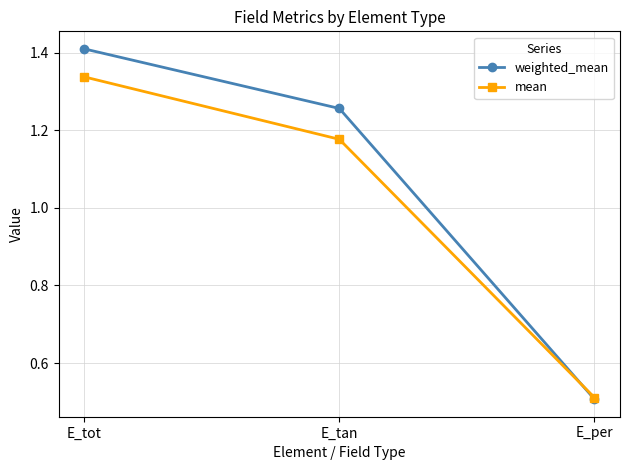

What is the difference between the mean values at E_tot and E_per?

0.8